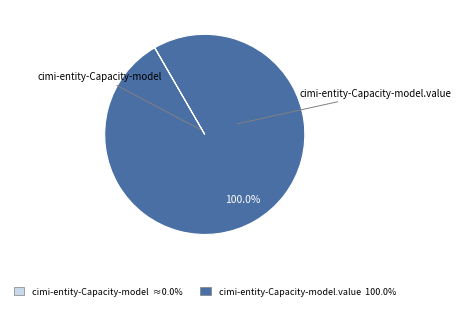

Is there any slice that represents more than half of the pie?

Yes